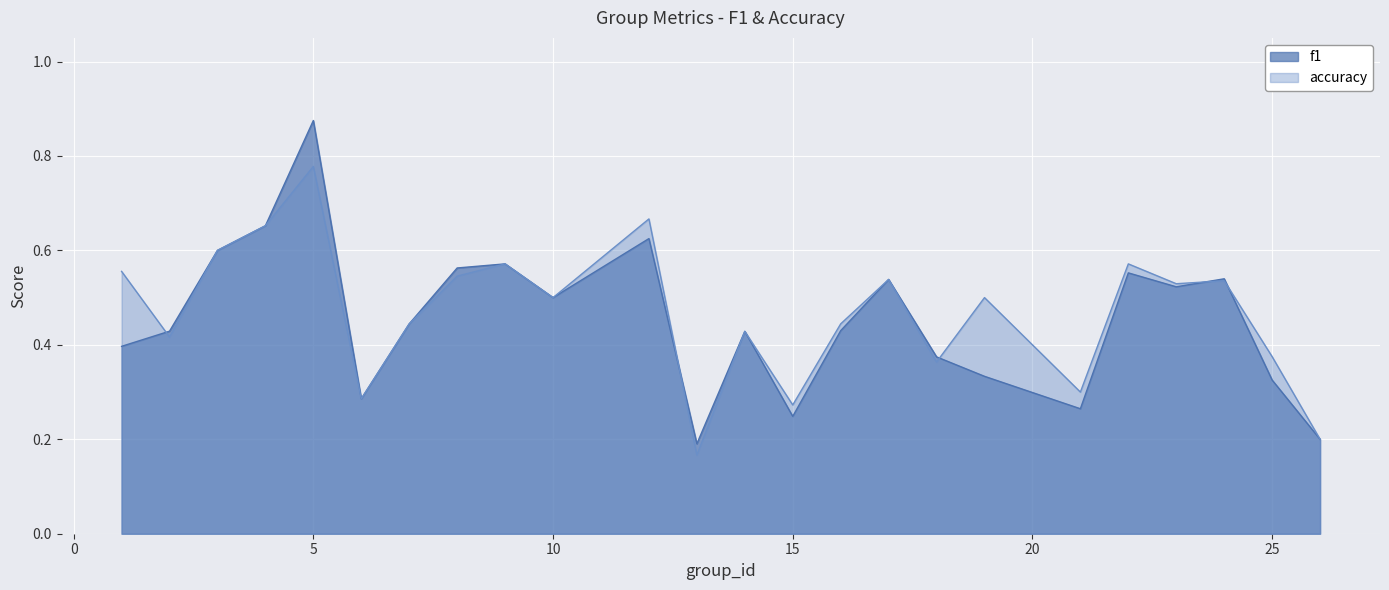

How many intersections are there between accuracy and f1?

5